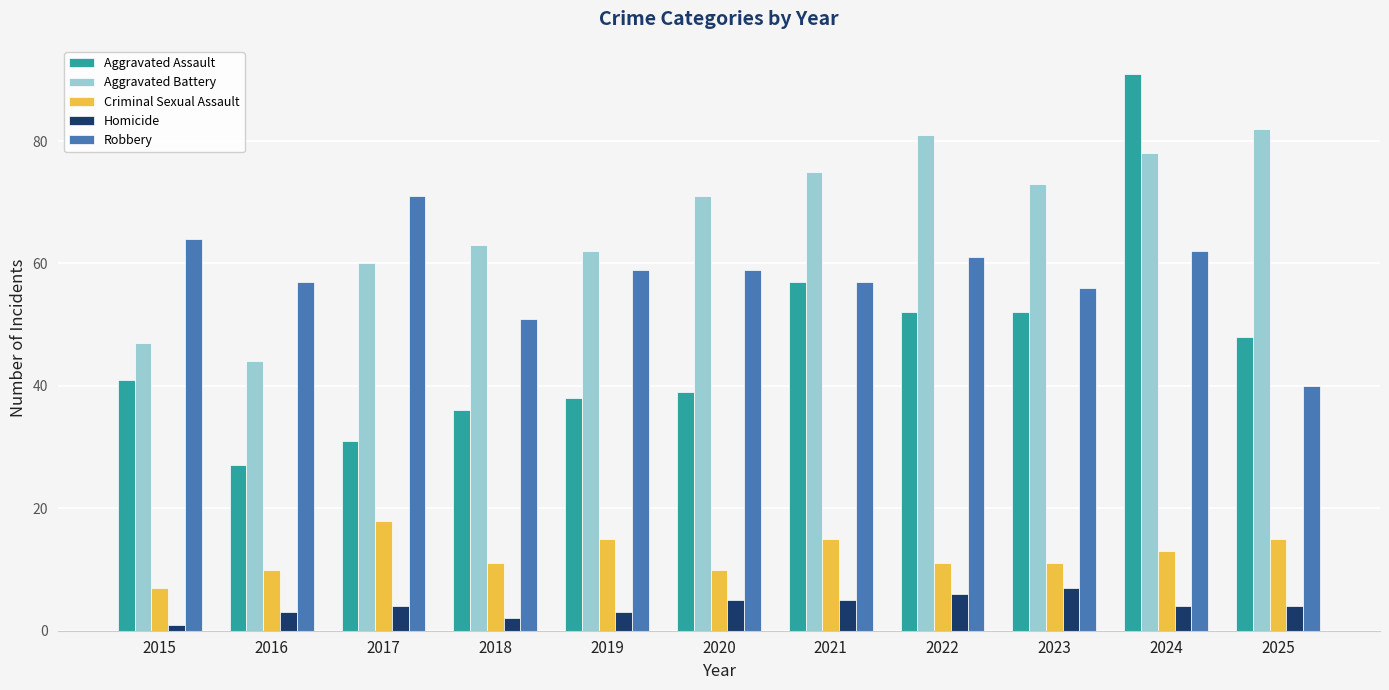

How many categories are shown in the chart?

11